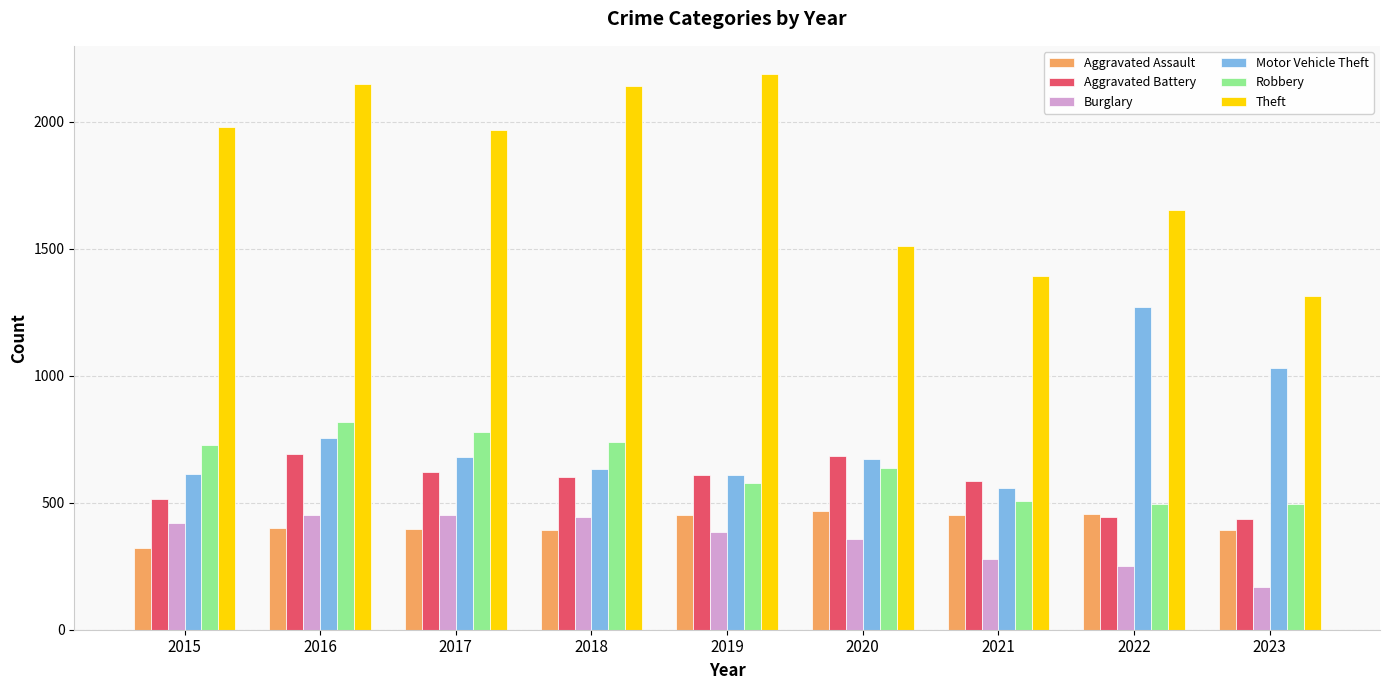

What is the minimum value for Theft?

1316